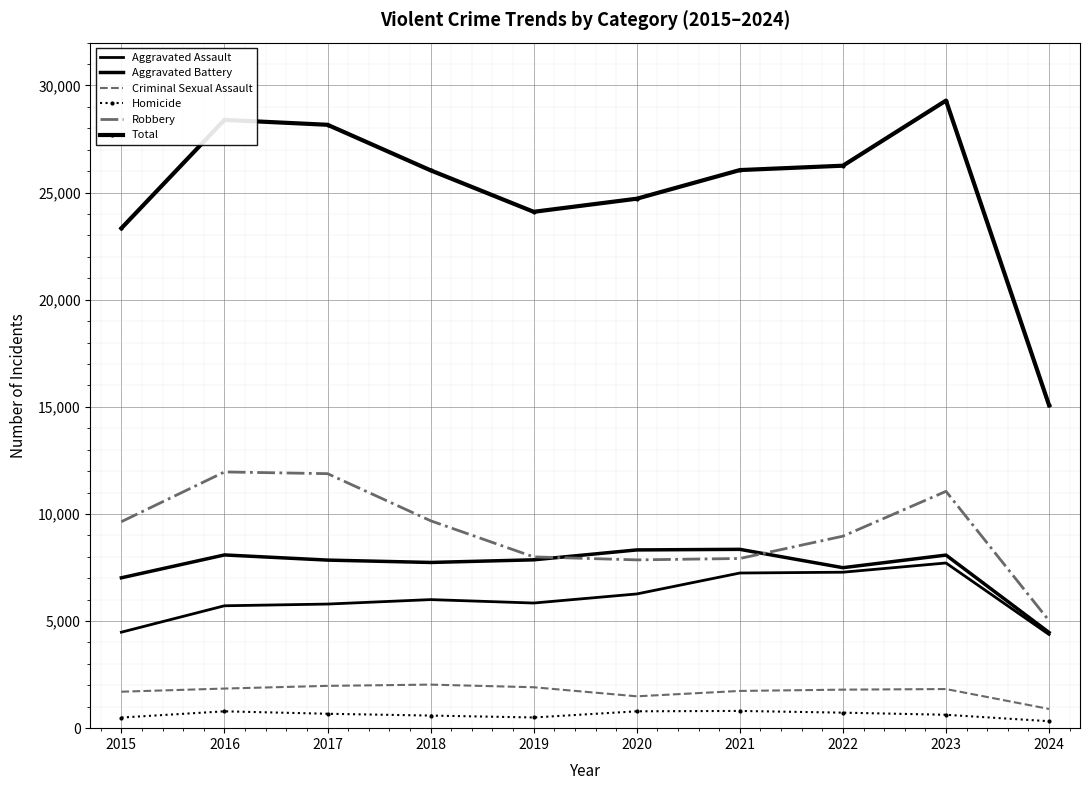

What is the spread (max minus min) of values at 2017?

27493